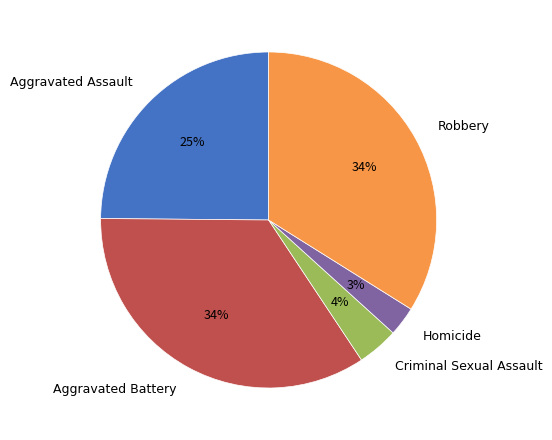

Do Robbery and Aggravated Battery together represent more than half of the pie?

Yes